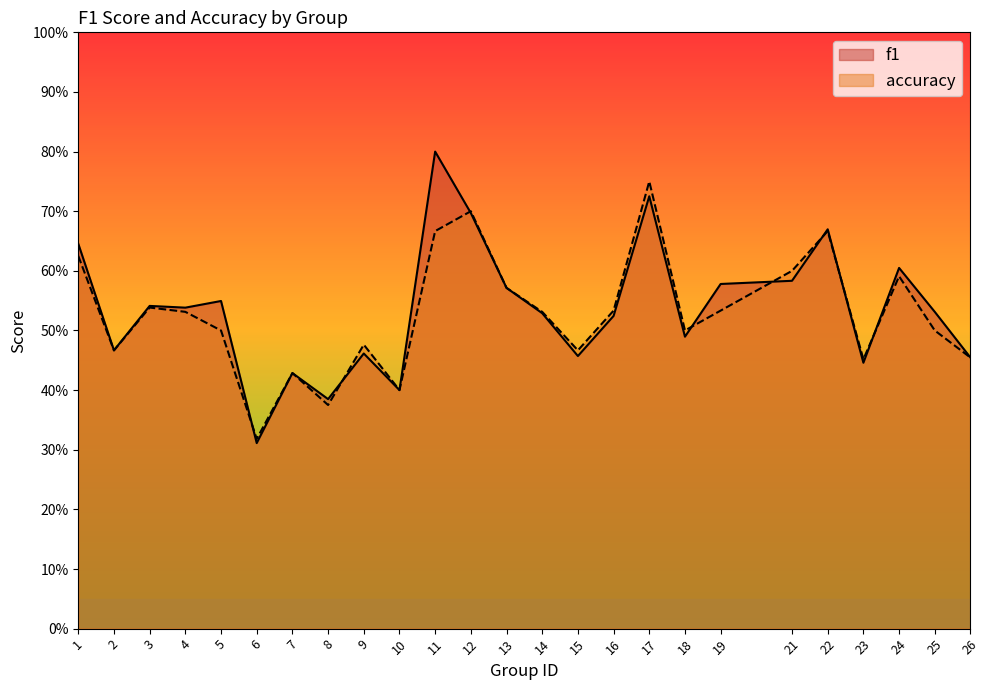

What is the difference between the maximum and second lowest values in the f1 series?

0.4